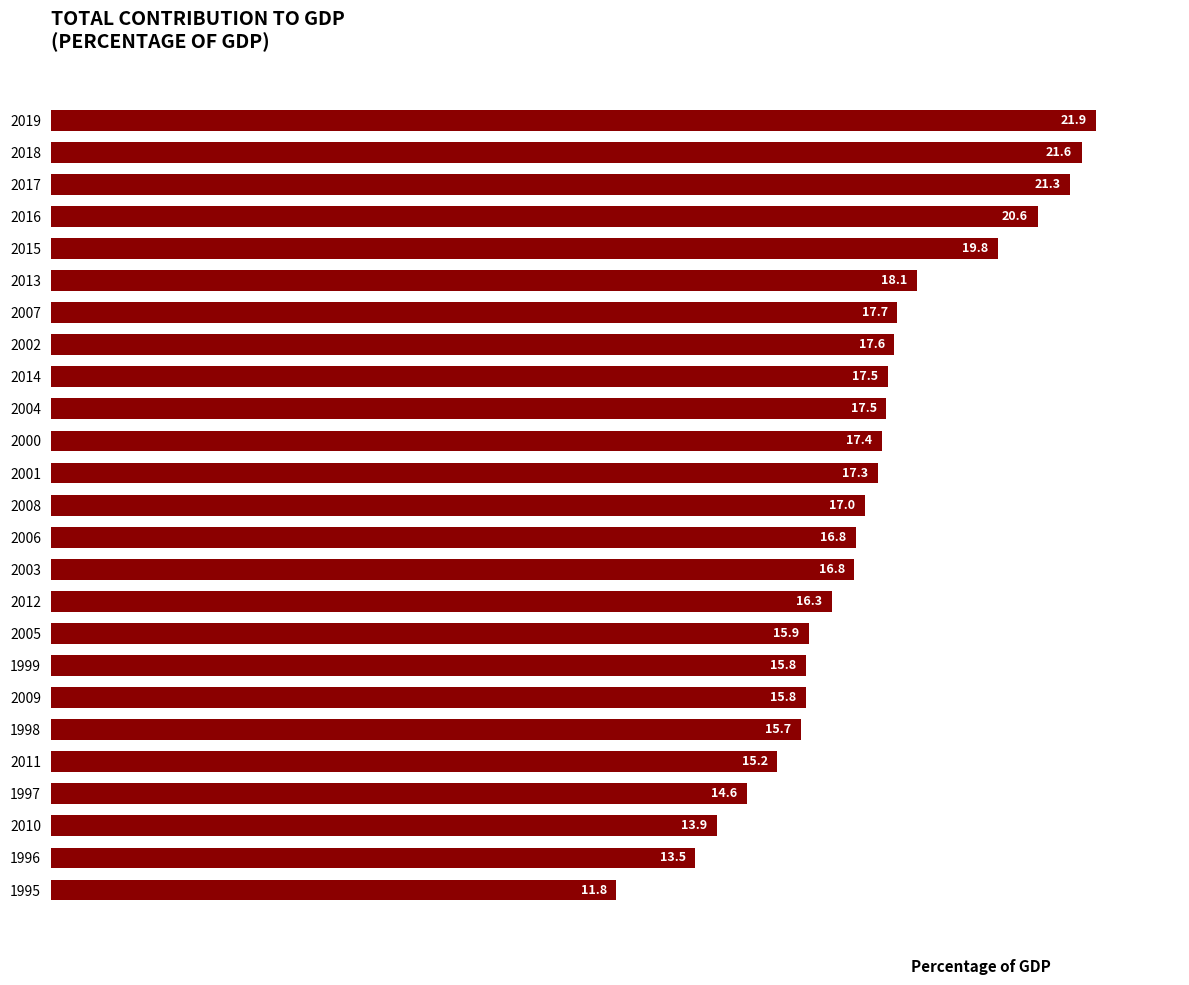

At which category does the chart reach its peak across all series?

2019